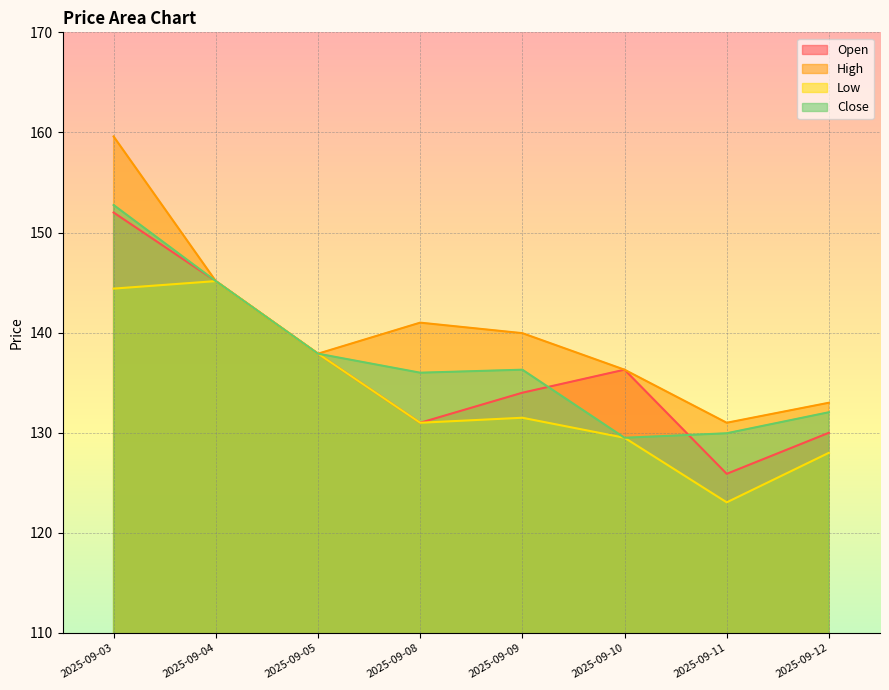

What are all the series names shown in the legend?

Open, High, Low, Close